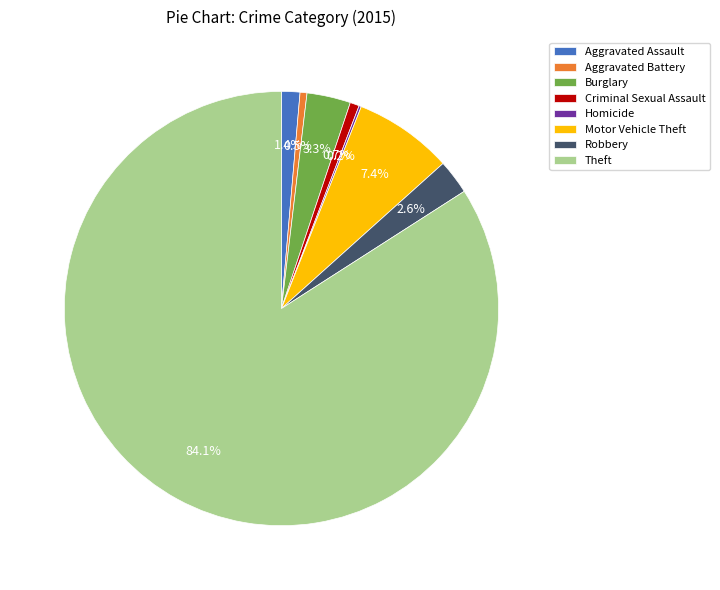

To the nearest percent, what portion does Robbery represent?

3%